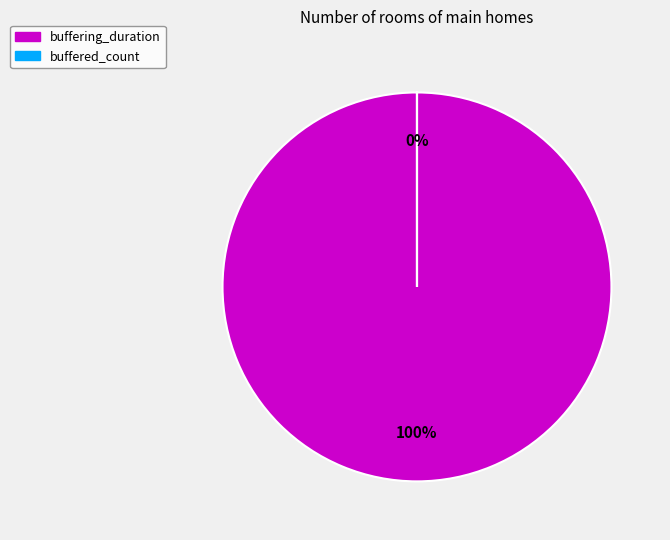

To the nearest percent, what is the difference between the largest and smallest slice percentages?

100%